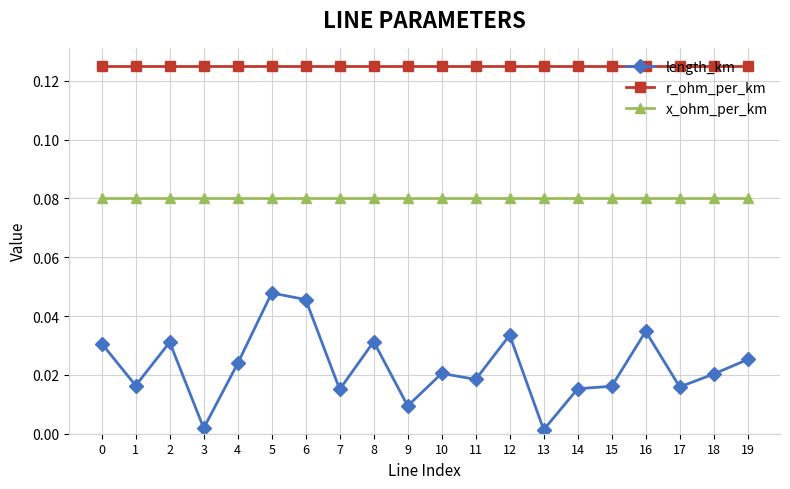

Rank the series by their average value, from highest to lowest.

r_ohm_per_km, x_ohm_per_km, length_km